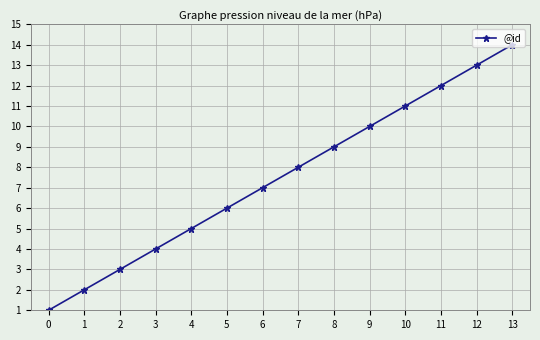

What is the value of the 4th point from the left?

4